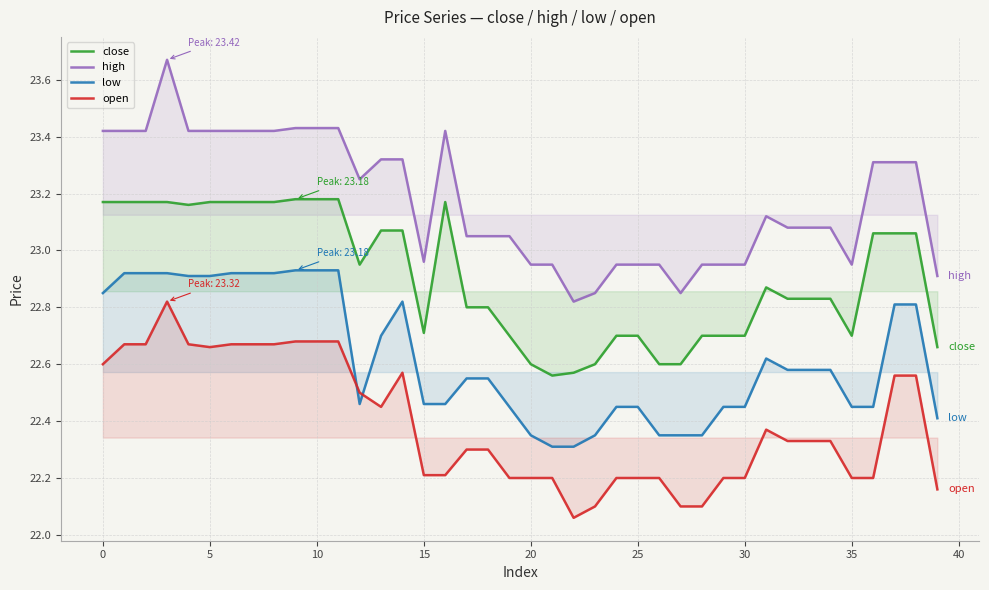

What is the approximate value of high at 21?

22.9